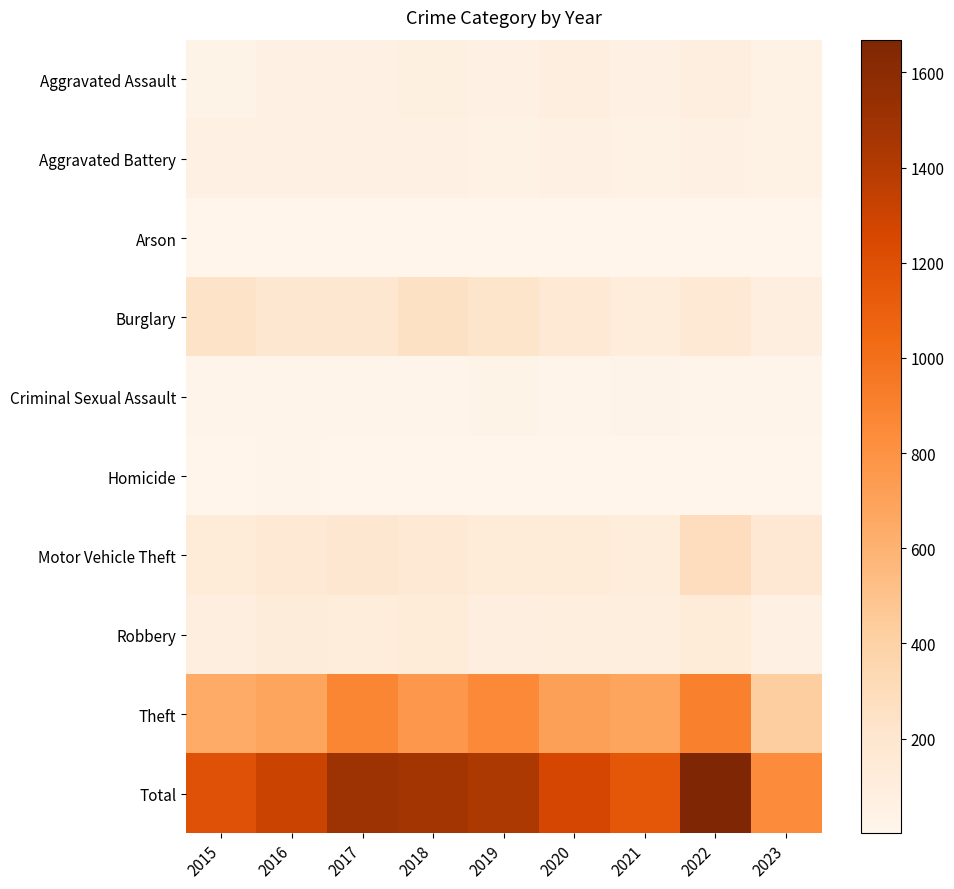

At how many categories does at least one series exceed 285?

9